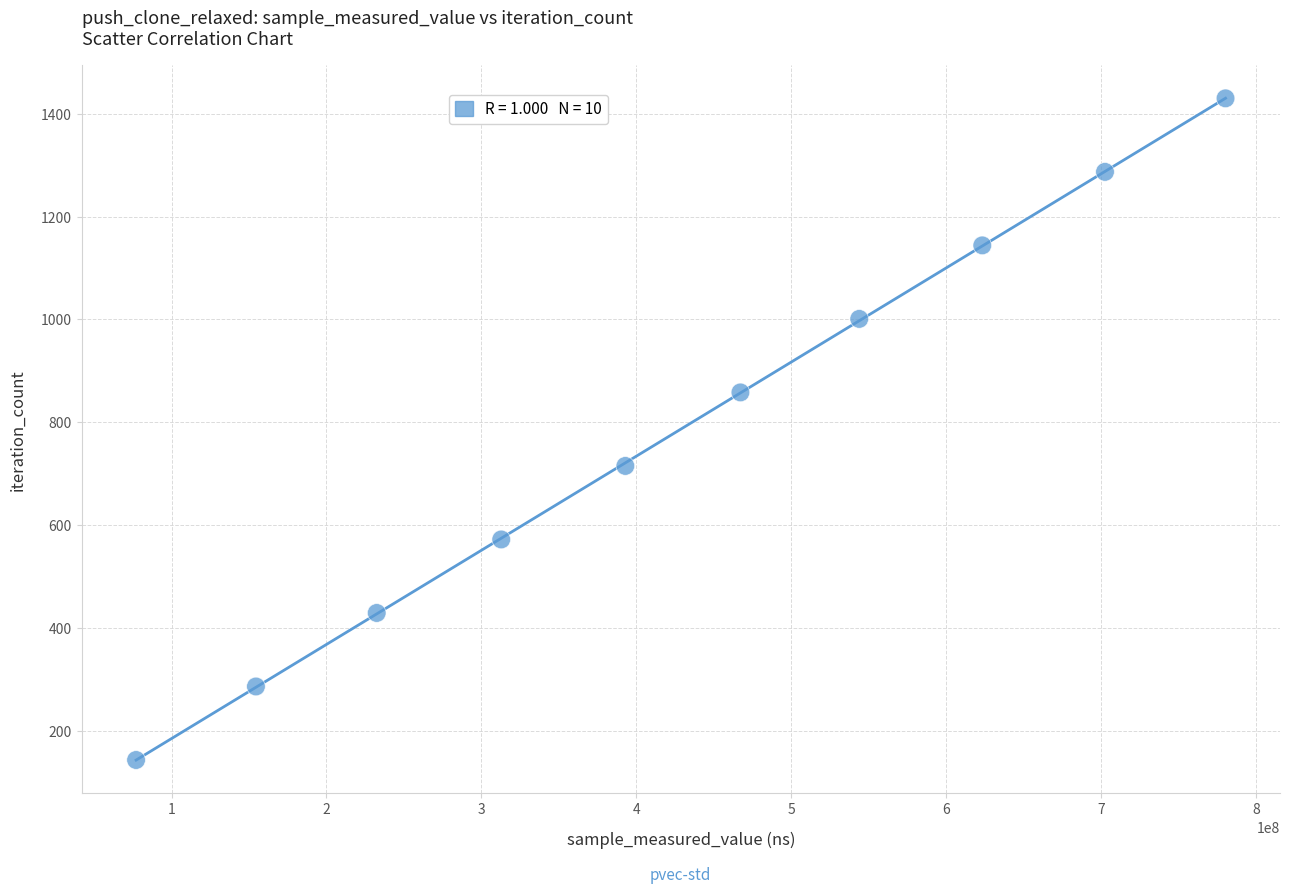

What is the average X value?

428710621